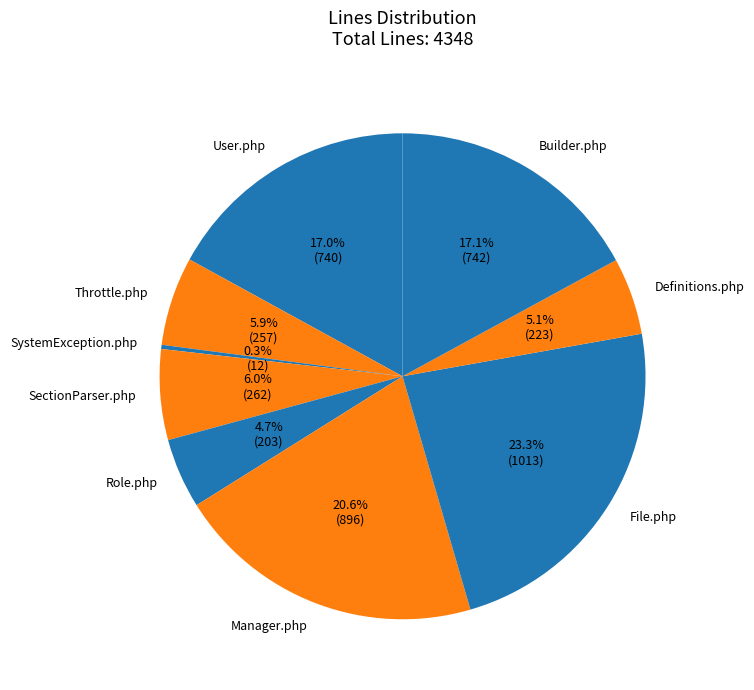

Which slice is the largest?

File.php